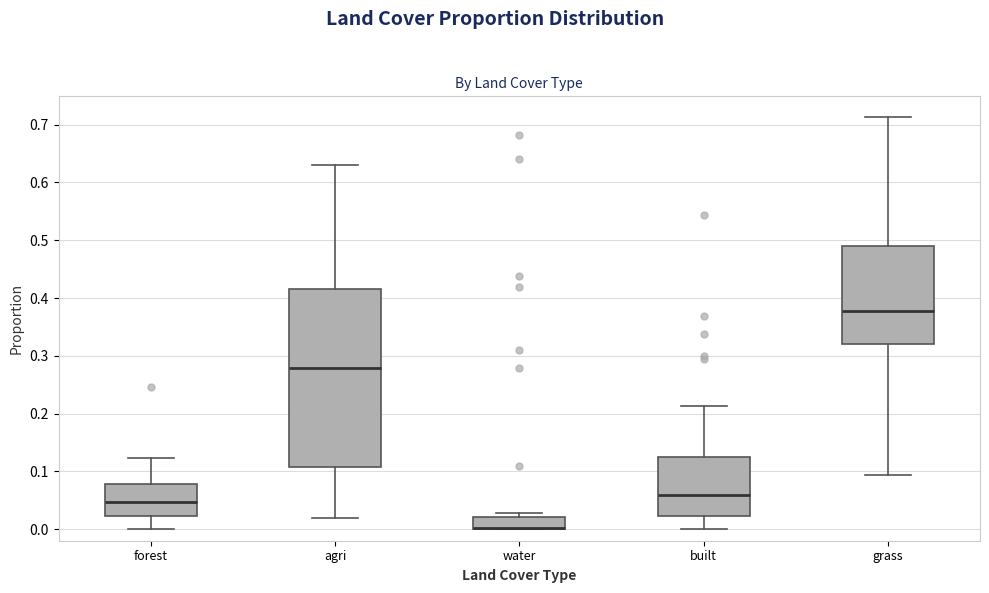

Reading left to right, transcribe this box plot: for each box, give where its median line is, the range the box spans, and where its two whiskers end, as read against the y-axis. The values are not printed on the chart, so give them approximately, as read against the axis.

forest: median 0.05, box 0.02 to 0.08, whiskers 0.00 to 0.12
agri: median 0.28, box 0.11 to 0.42, whiskers 0.02 to 0.63
water: median 0.00 (drawn on the box's lower edge), box 0.00 to 0.02, whiskers 0.00 to 0.03
built: median 0.06, box 0.02 to 0.12, whiskers 0.00 to 0.21
grass: median 0.38, box 0.32 to 0.49, whiskers 0.09 to 0.71